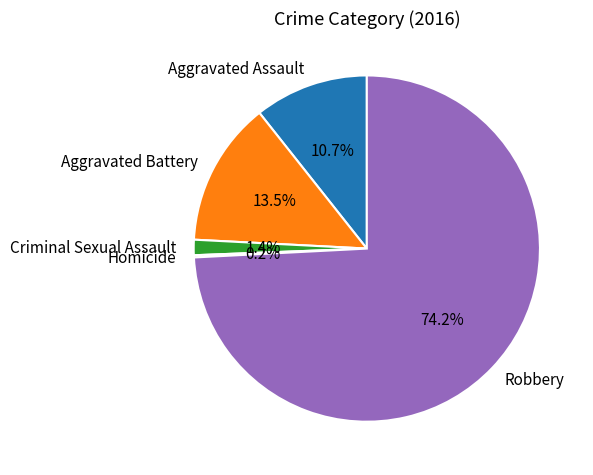

Is there any slice that represents more than half of the pie?

Yes